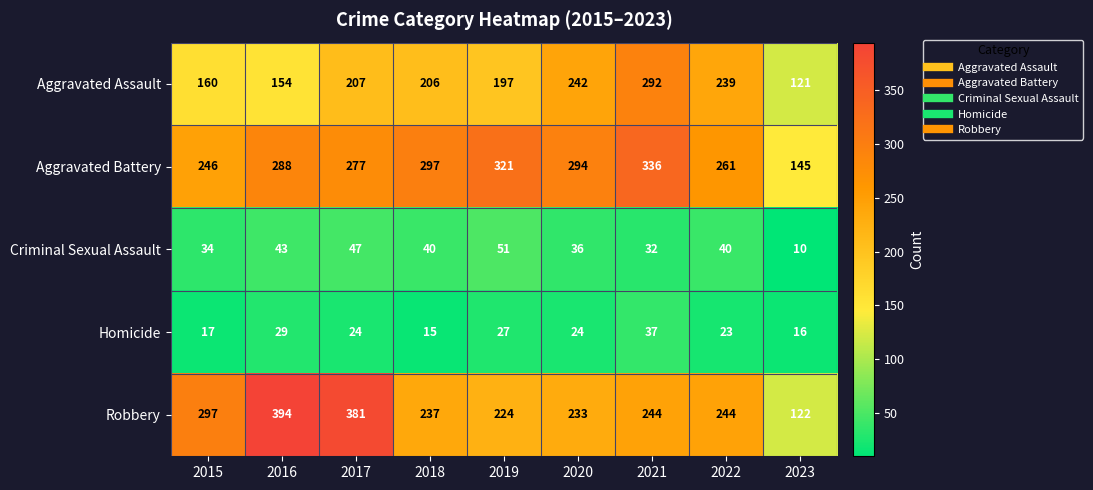

What is the sum of the Robbery values at 2021 and 2019?

468